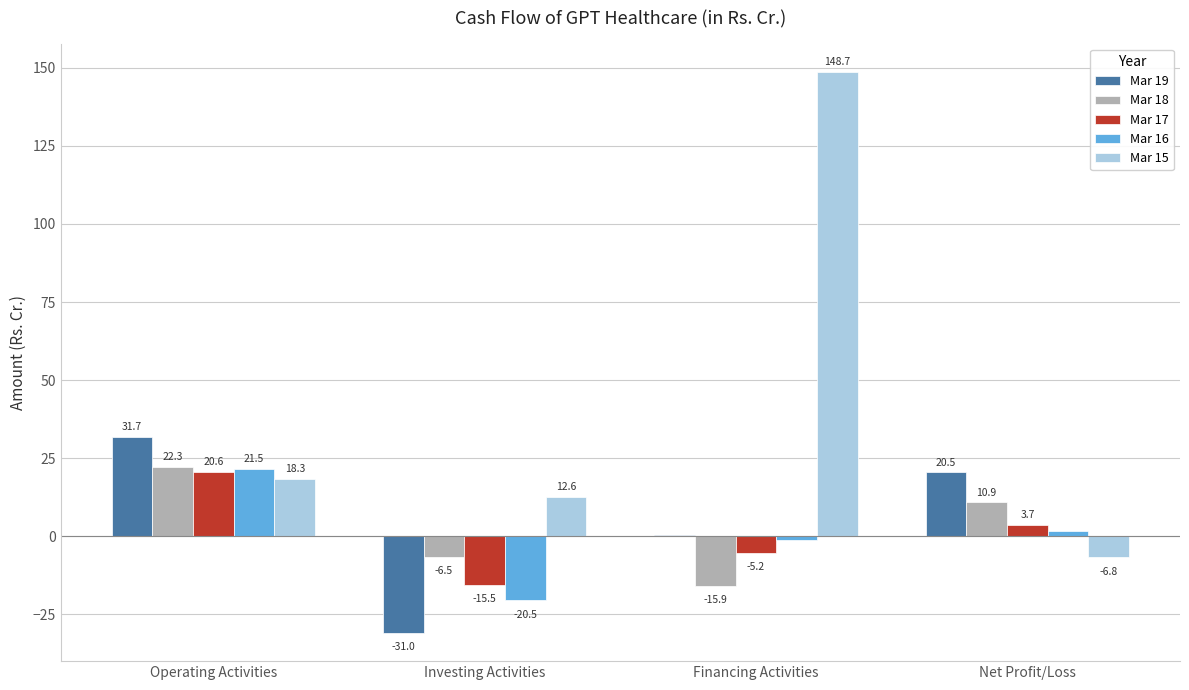

How many series are shown in this chart?

5